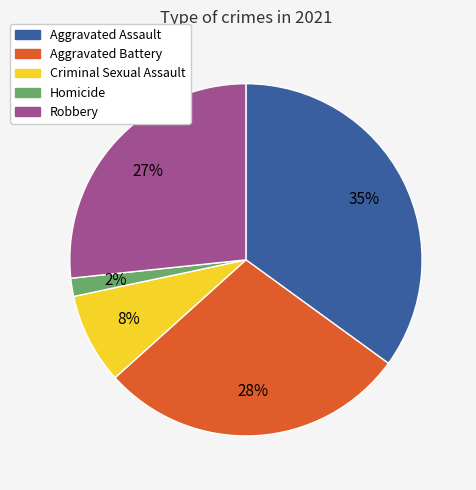

Between Robbery and Homicide, which is larger?

Robbery